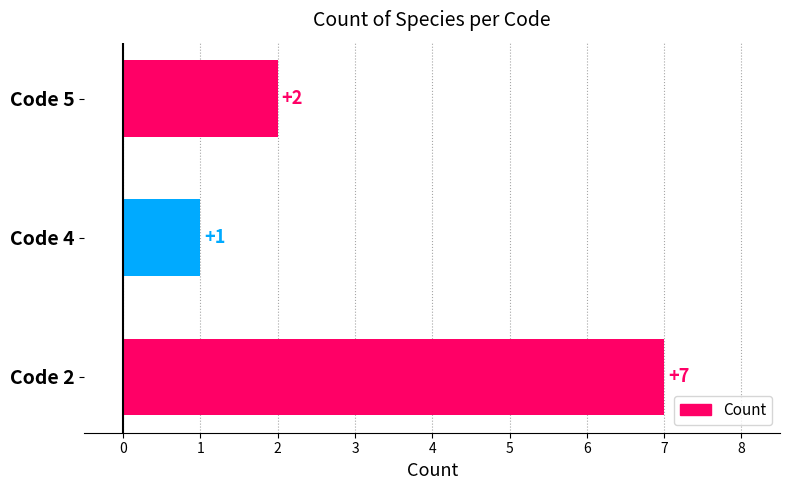

Rank the categories by value from lowest to highest.

Code 4, Code 5, Code 2